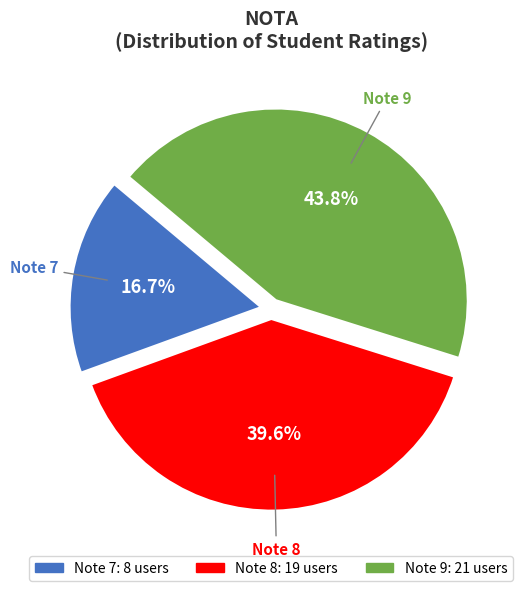

Does any single category account for the majority?

No